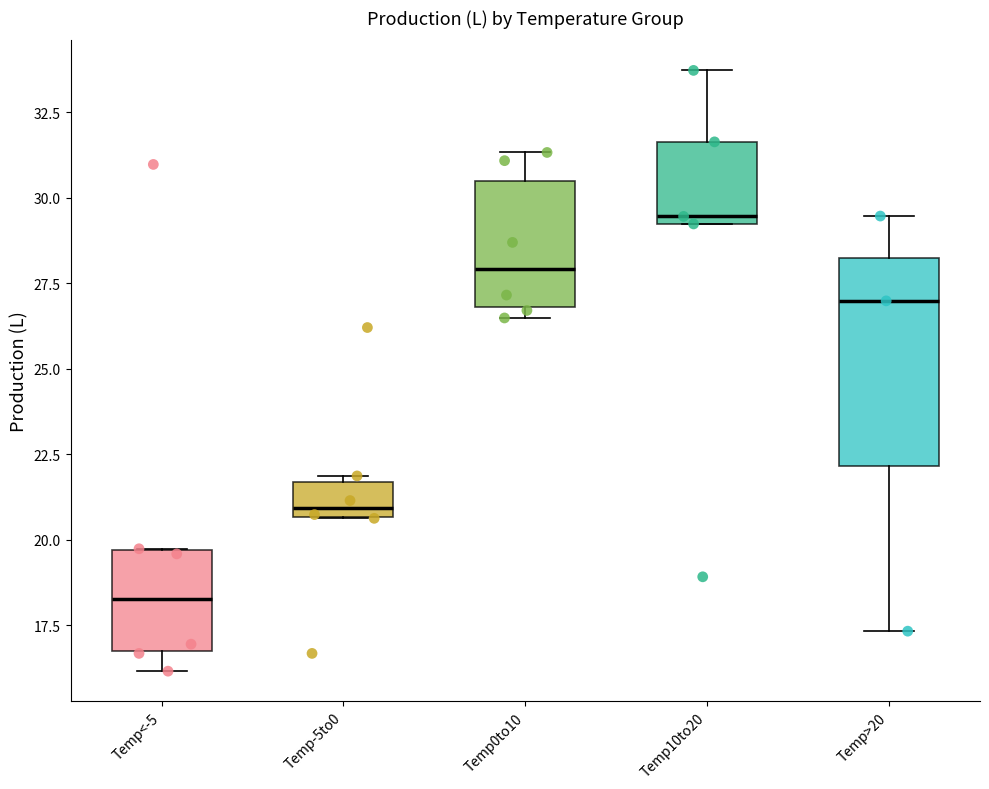

Reading left to right, transcribe this box plot: for each box, give where its median line is, the range the box spans, and where its two whiskers end, as read against the y-axis. The values are not printed on the chart, so give them approximately, as read against the axis.

Temp<-5: median 18.5, box 16.5 to 19.5, whiskers 16.0 to 19.5
Temp-5to0: median 21.0, box 20.5 to 21.5, whiskers 20.5 to 22.0
Temp0to10: median 28.0, box 27.0 to 30.5, whiskers 26.5 to 31.5
Temp10to20: median 29.5, box 29.0 to 31.5, whiskers 29.0 to 33.5
Temp>20: median 27.0, box 22.0 to 28.0, whiskers 17.5 to 29.5